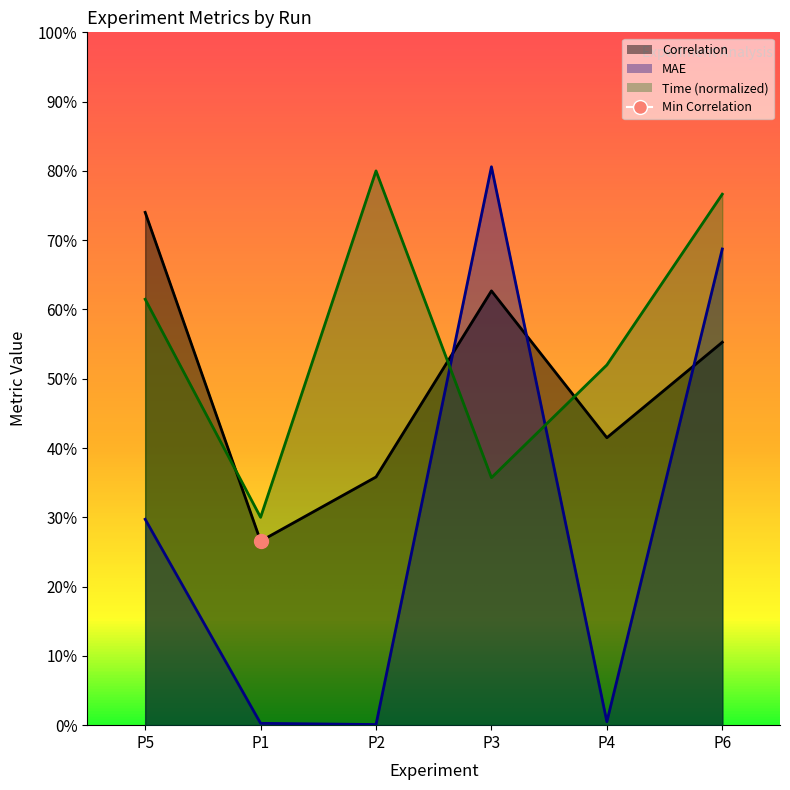

Which series has the largest total across all categories?

Time